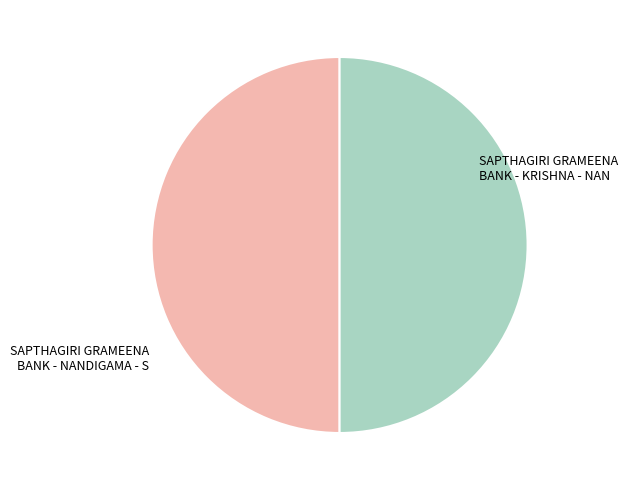

Approximately how many times larger is the value at SAPTHAGIRI GRAMEENA BANK - NANDIGAMA - S compared to SAPTHAGIRI GRAMEENA BANK - KRISHNA - NAN?

1.0